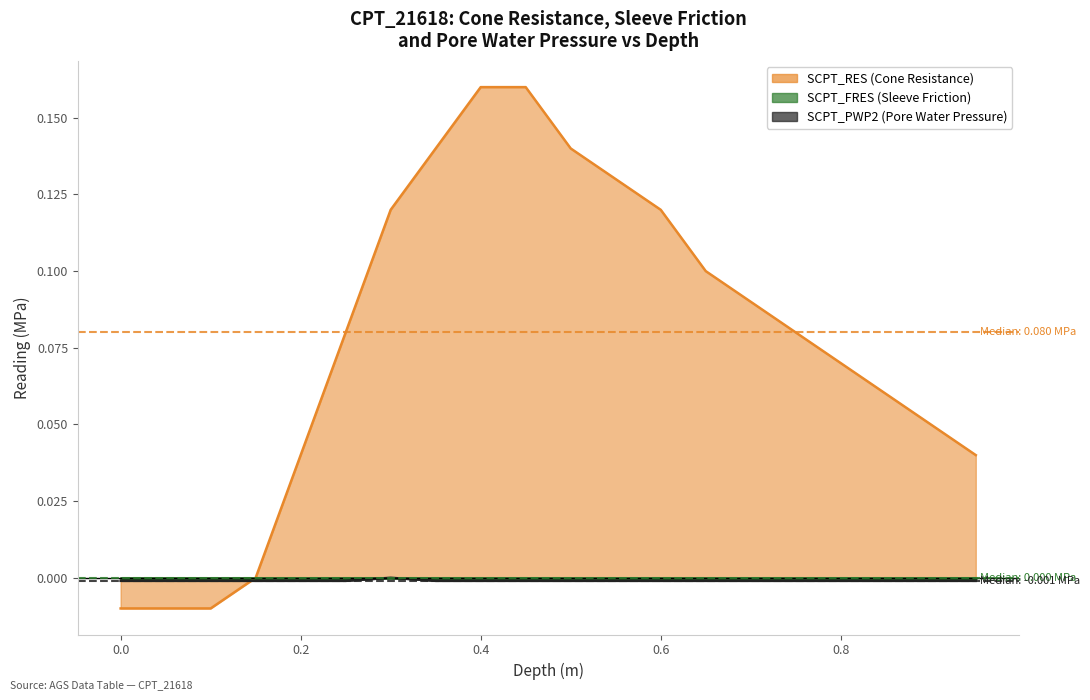

True or false: SCPT_PWP2 and SCPT_RES cross at least once.

True